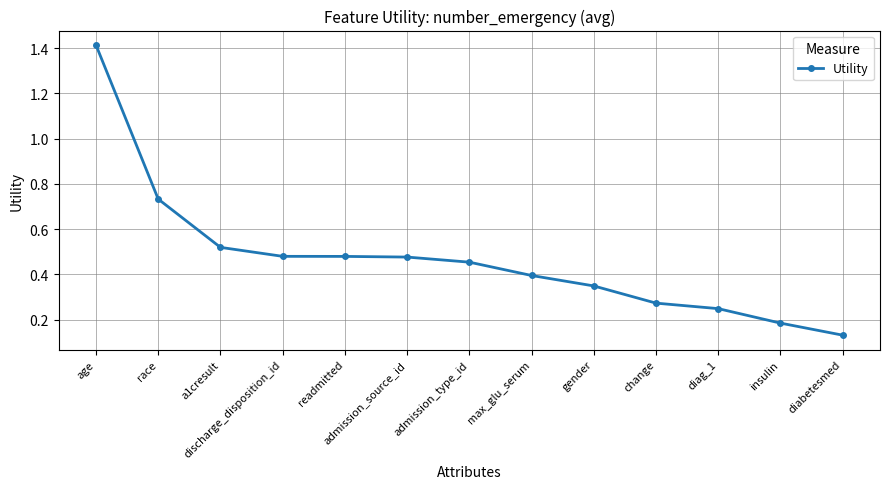

What is the difference between the maximum and minimum values?

1.3